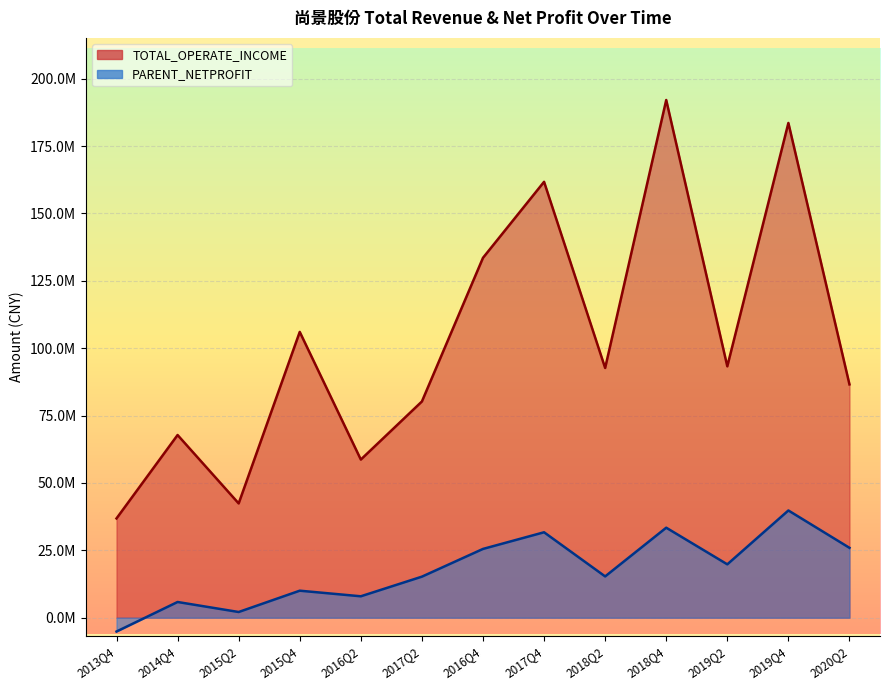

What is the difference between the highest and lowest values at 2017Q4?

130040273.4